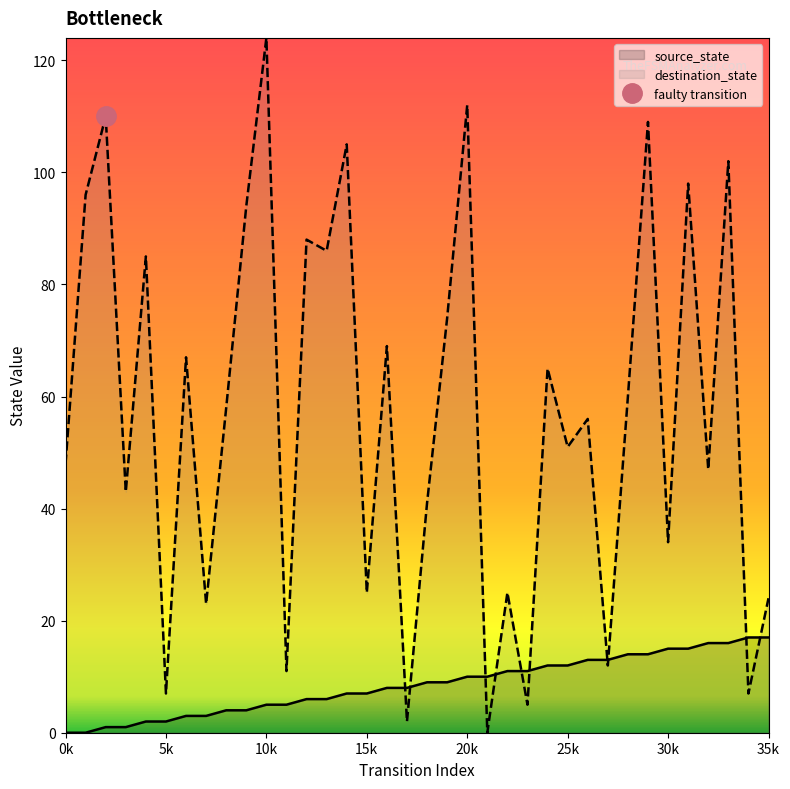

Which category has the highest value in the destination_state series?

10k